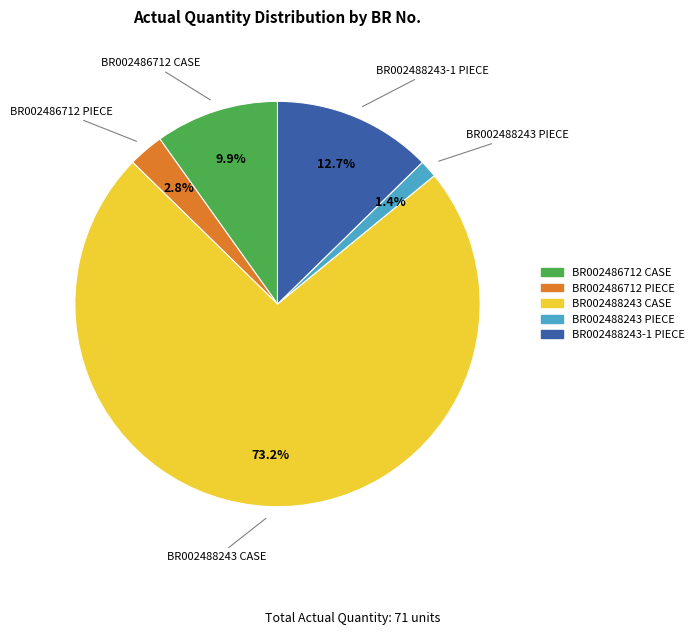

What is the ratio of the value at BR002486712 CASE to the value at BR002486712 PIECE?

3.5